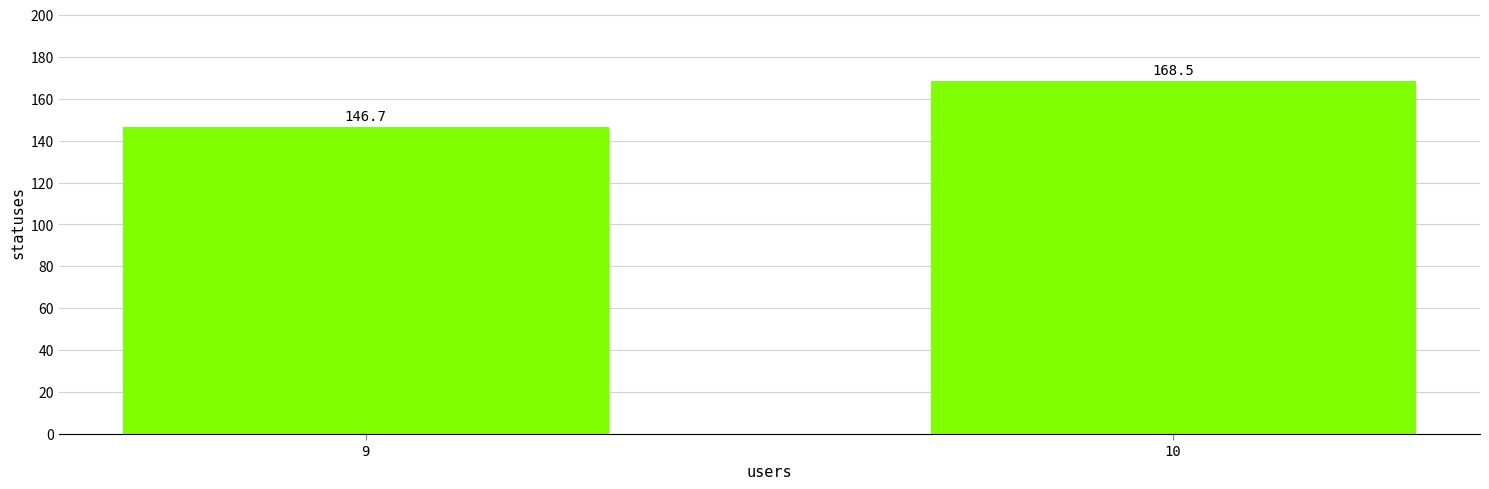

At which label is the value closest to 157?

9